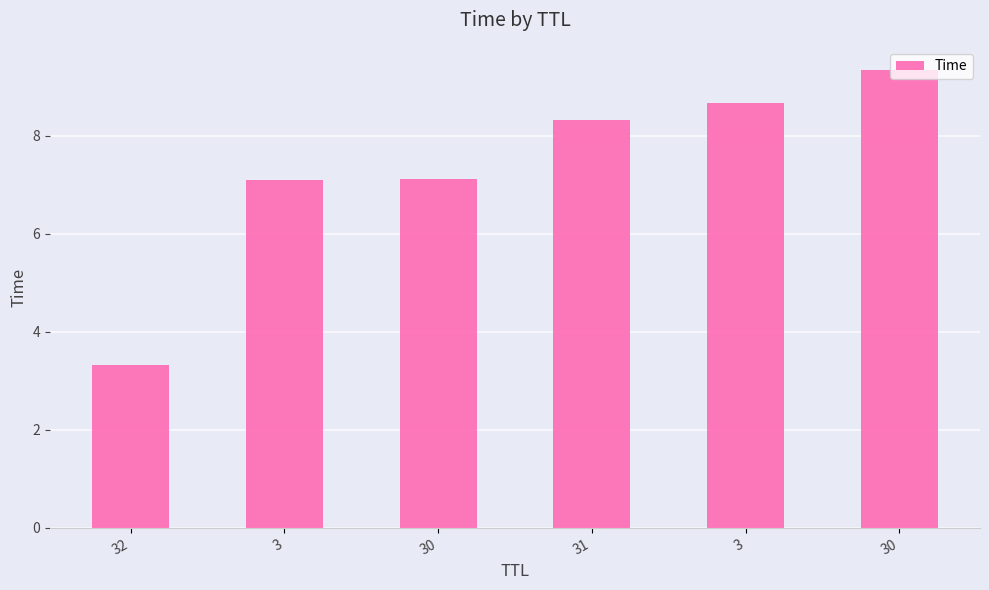

What is the greatest value displayed?

9.3